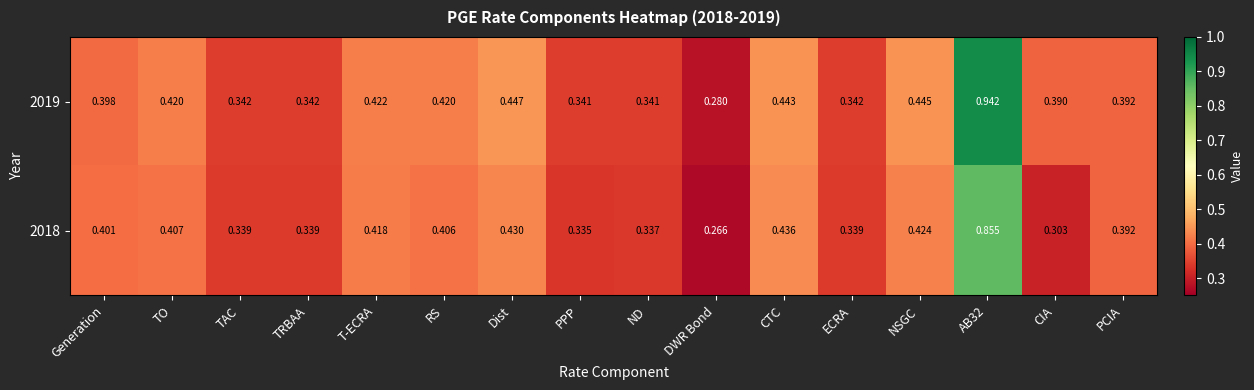

At which label is 2018 closest to 0?

DWR Bond